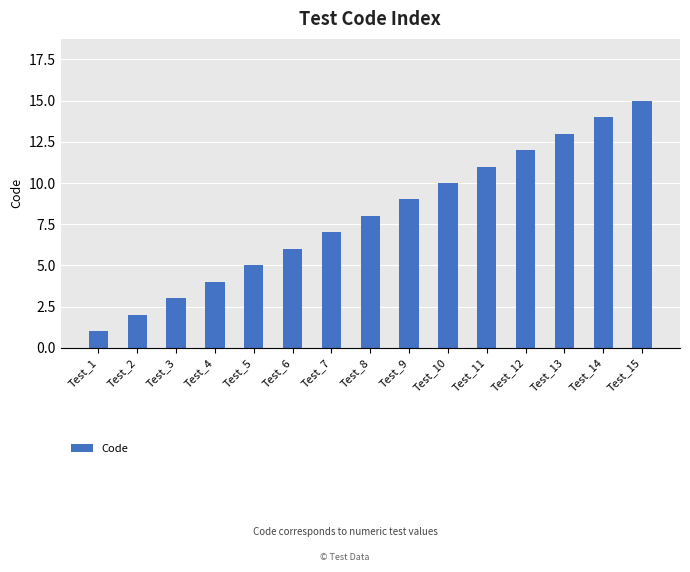

Is it true that the value at Test_6 is 2?

False